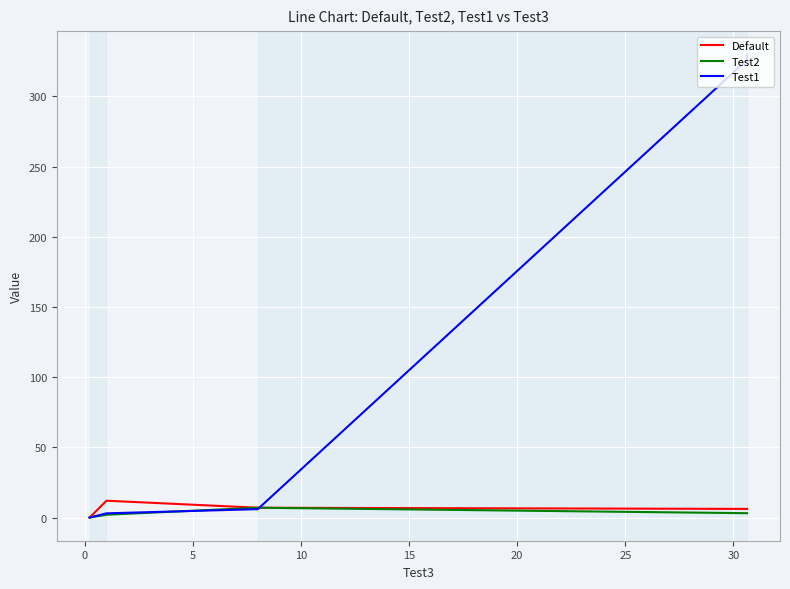

True or false: Default and Test1 cross at least once.

True